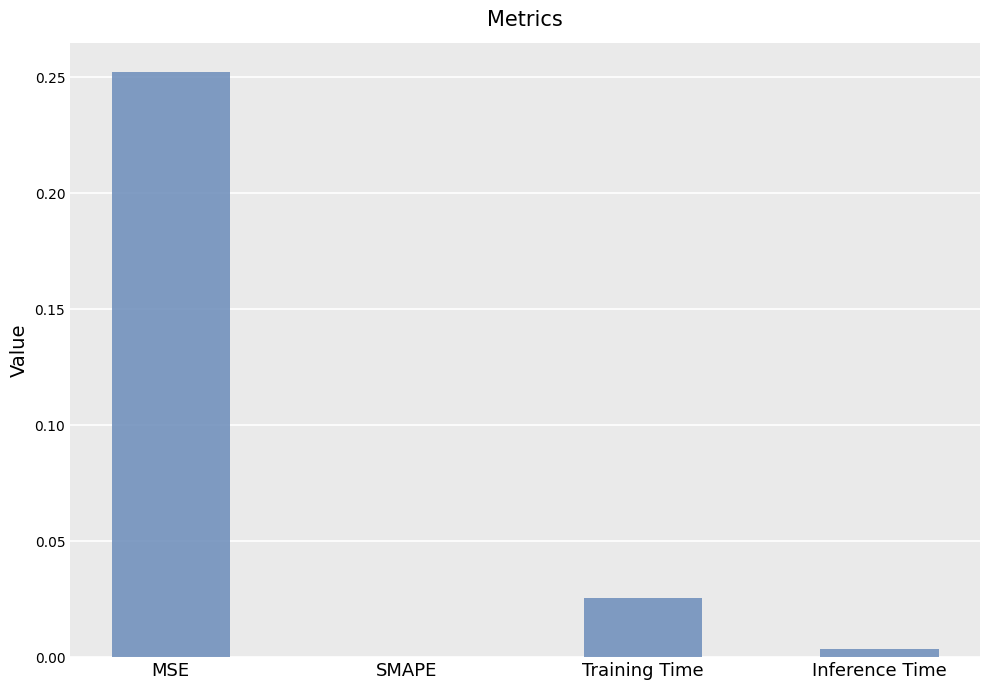

Which label corresponds to the largest value in the chart?

MSE